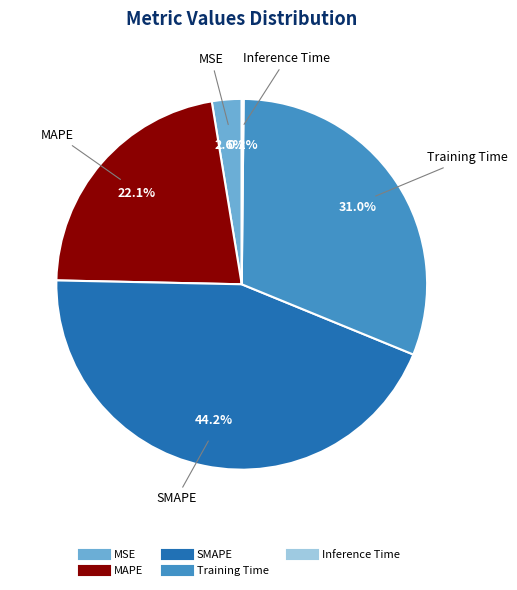

Is there any slice that represents more than half of the pie?

No